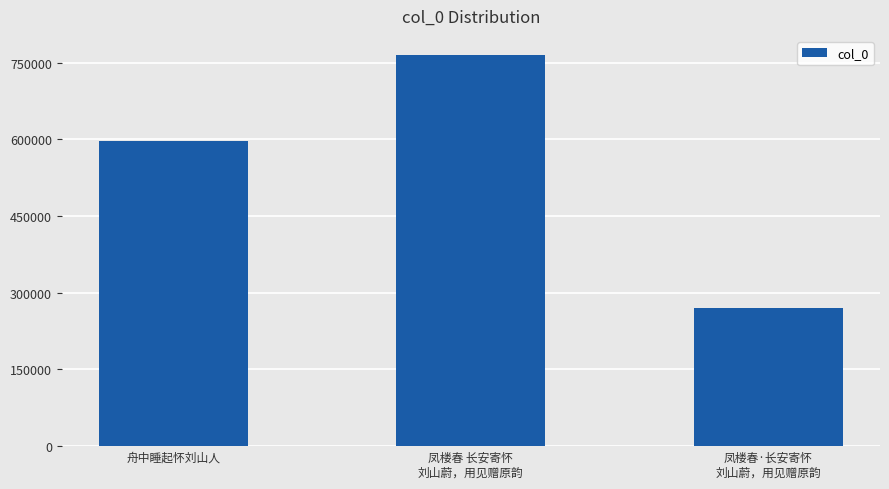

Count the values in the range 270658 to 764147.

3